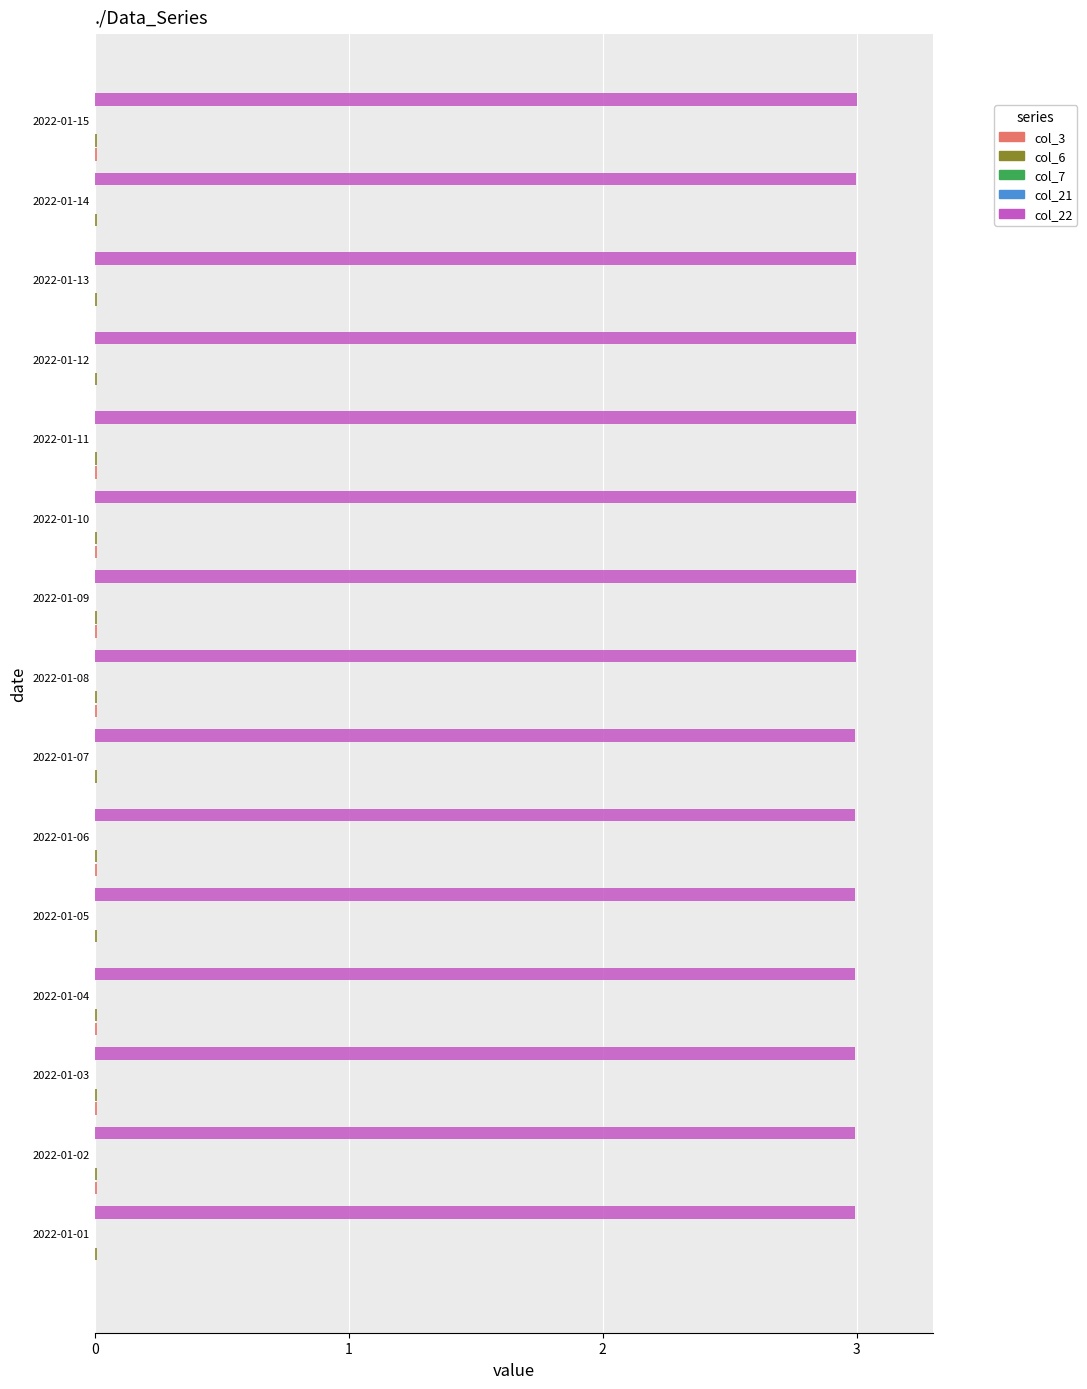

The value of col_22 at 2022-01-15 is 1.5. True or false?

False